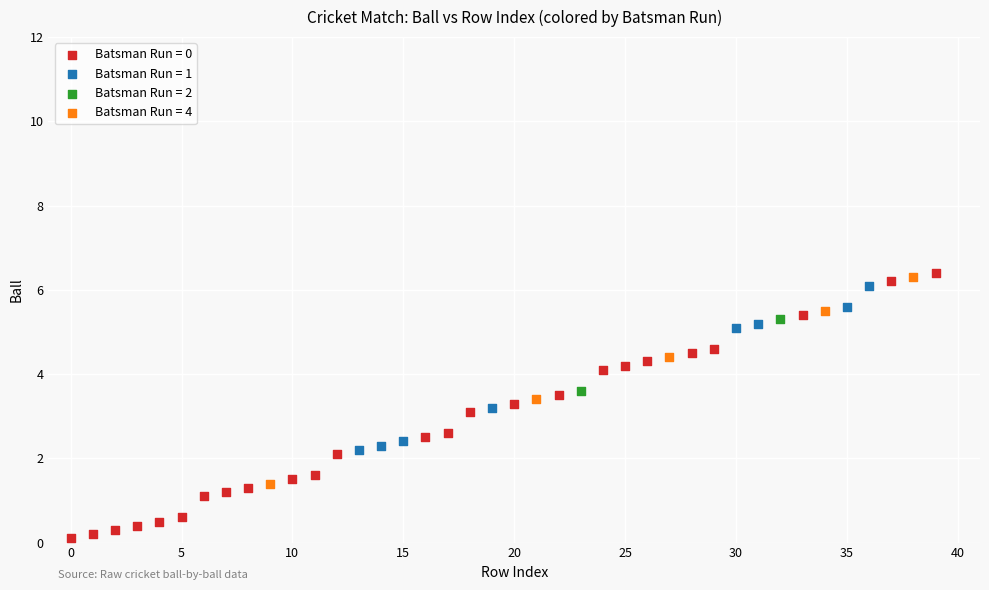

Which series has the largest Y range (max minus min)?

Batsman Run = 0